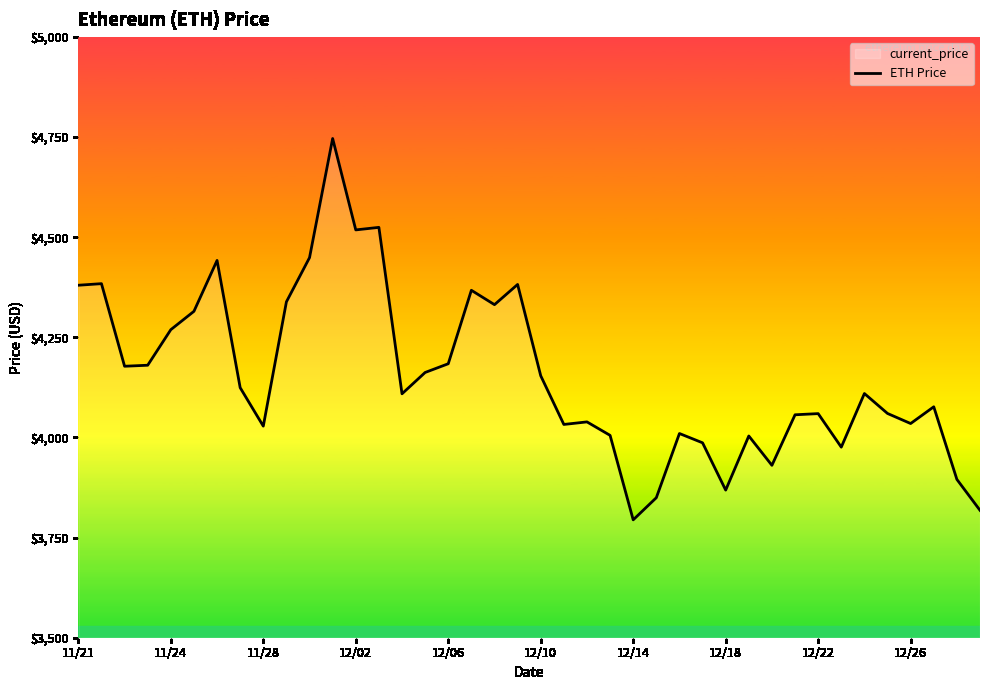

What is the difference between the maximum and minimum values?

952.1